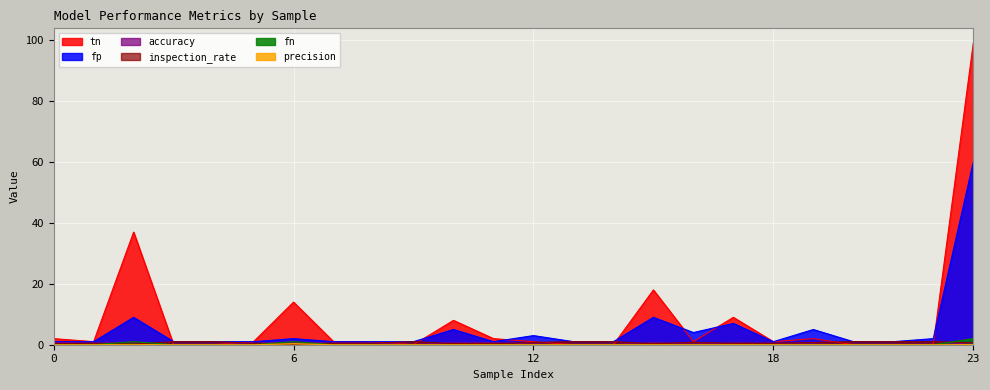

What is the average value of the fn series?

0.2